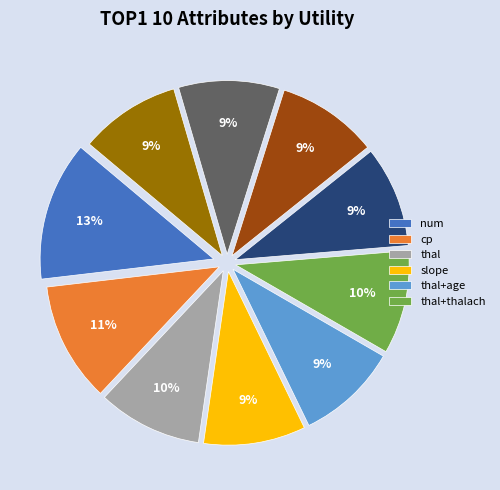

To the nearest percent, what is the average slice percentage?

10%